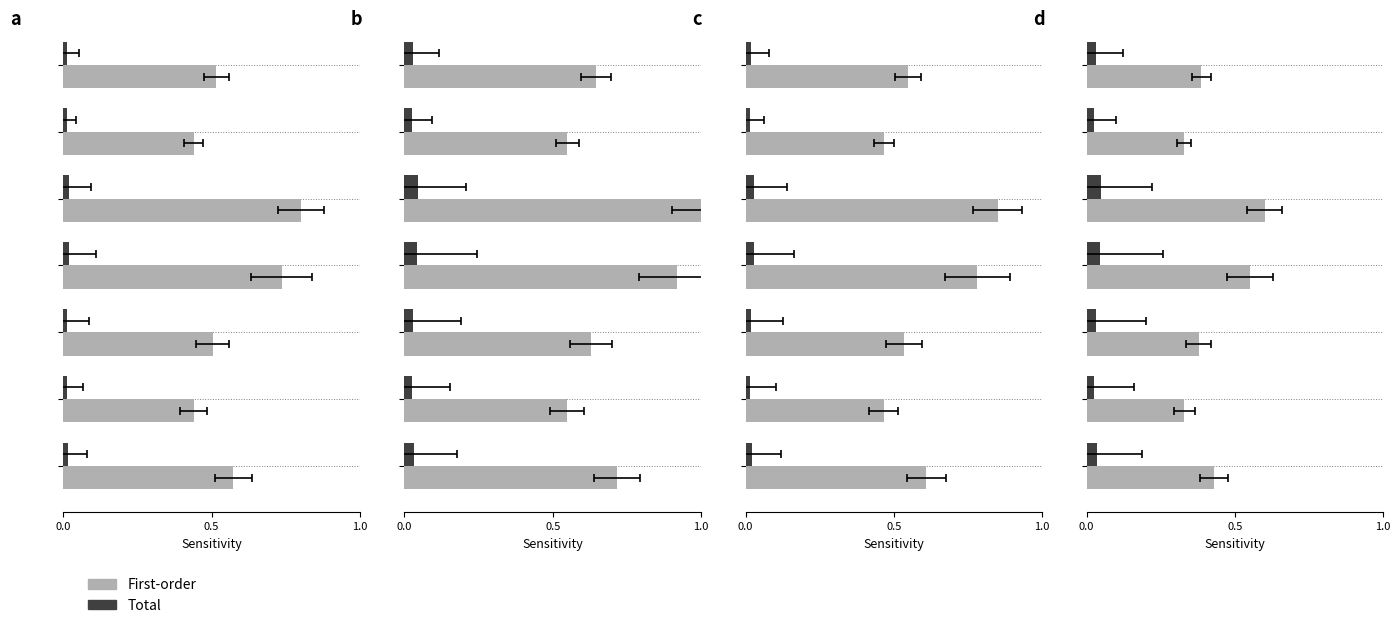

How many bars are there in each group?

2